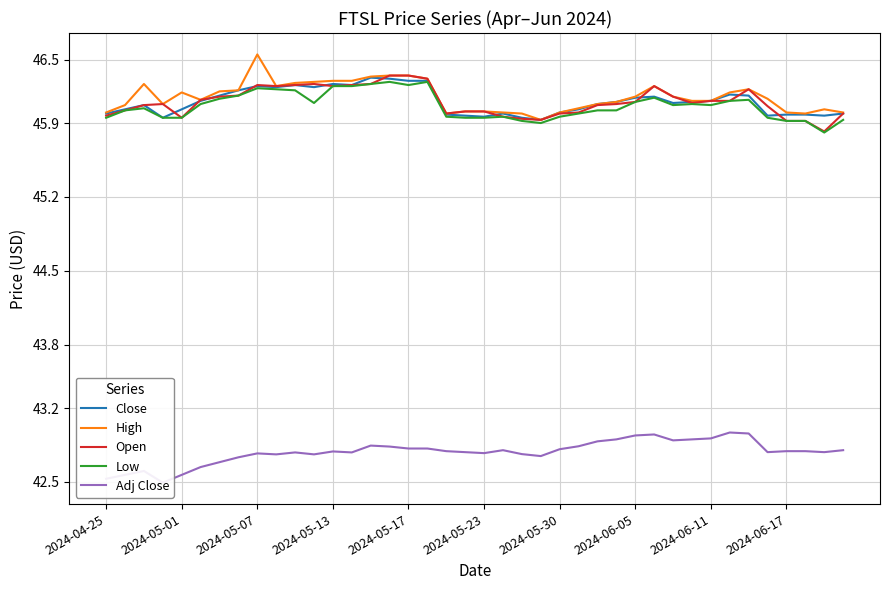

At which label is Low closest to 46?

25